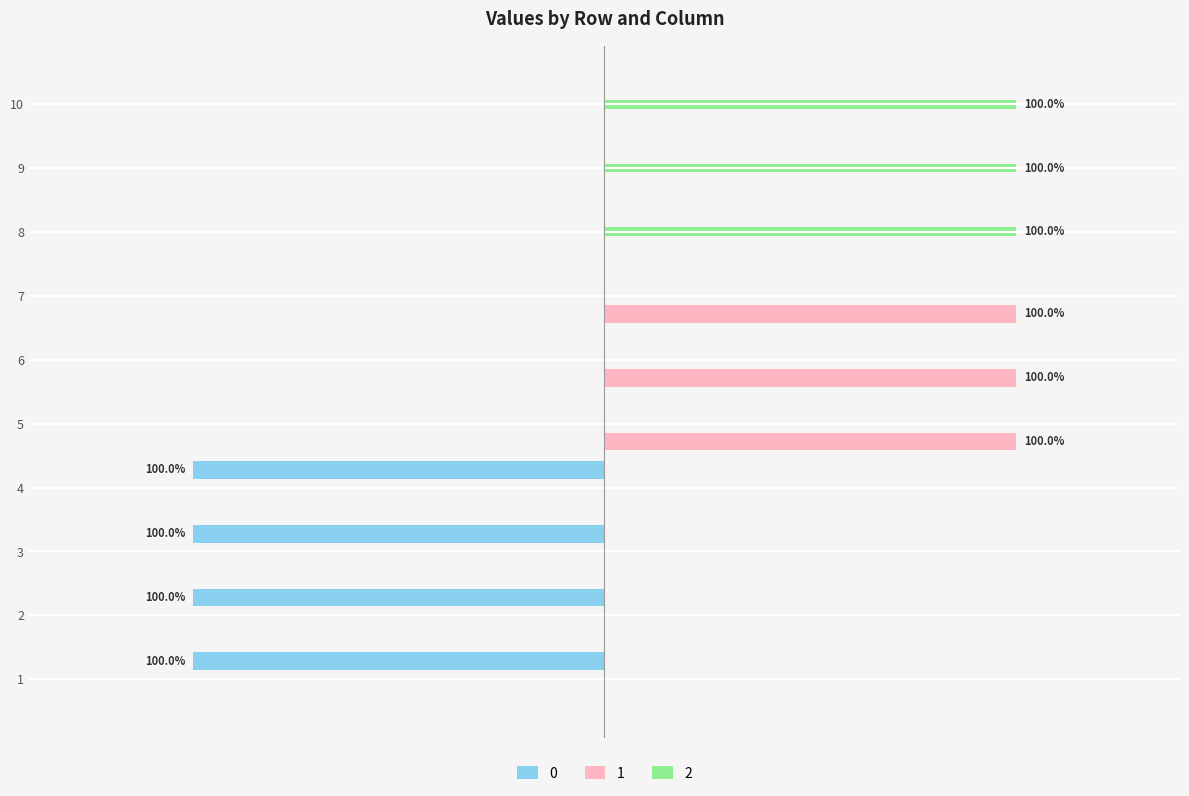

What are all the series names shown in the legend?

0, 1, 2